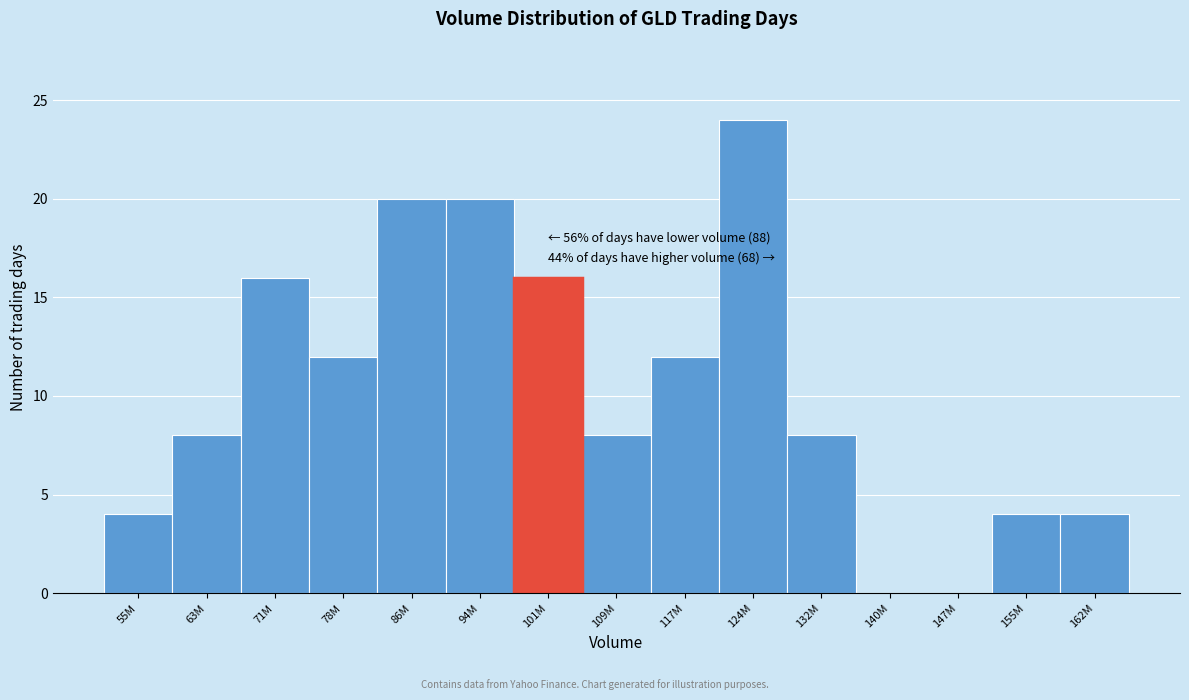

Reading left to right, extract all data points from this chart.

55M=4	63M=8	71M=16	78M=12	86M=20	94M=20	101M=16	109M=8	117M=12	124M=24	132M=8	140M=0	147M=0	155M=4	162M=4